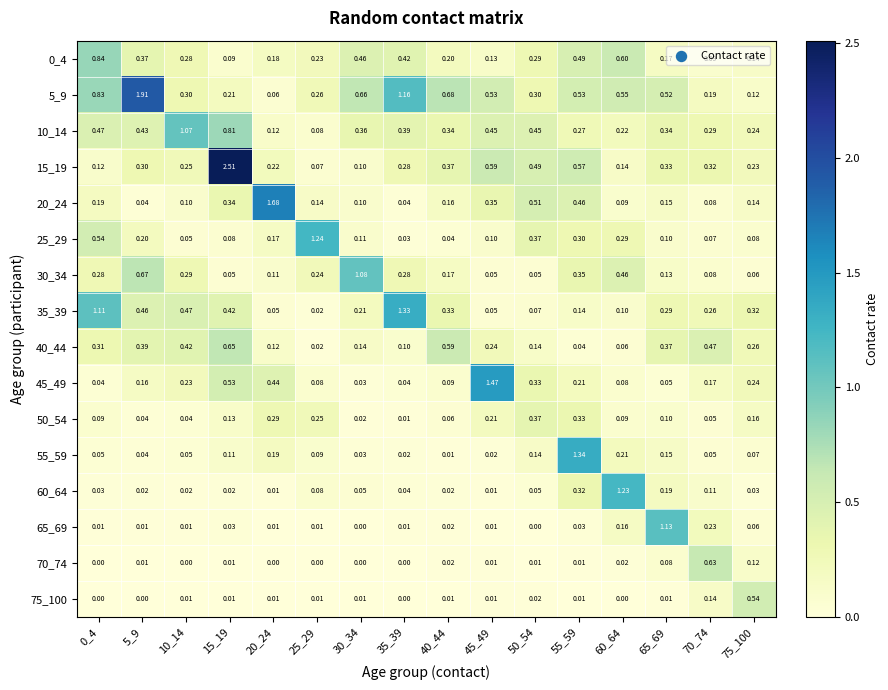

At which category is the sum across all series the highest?

15_19